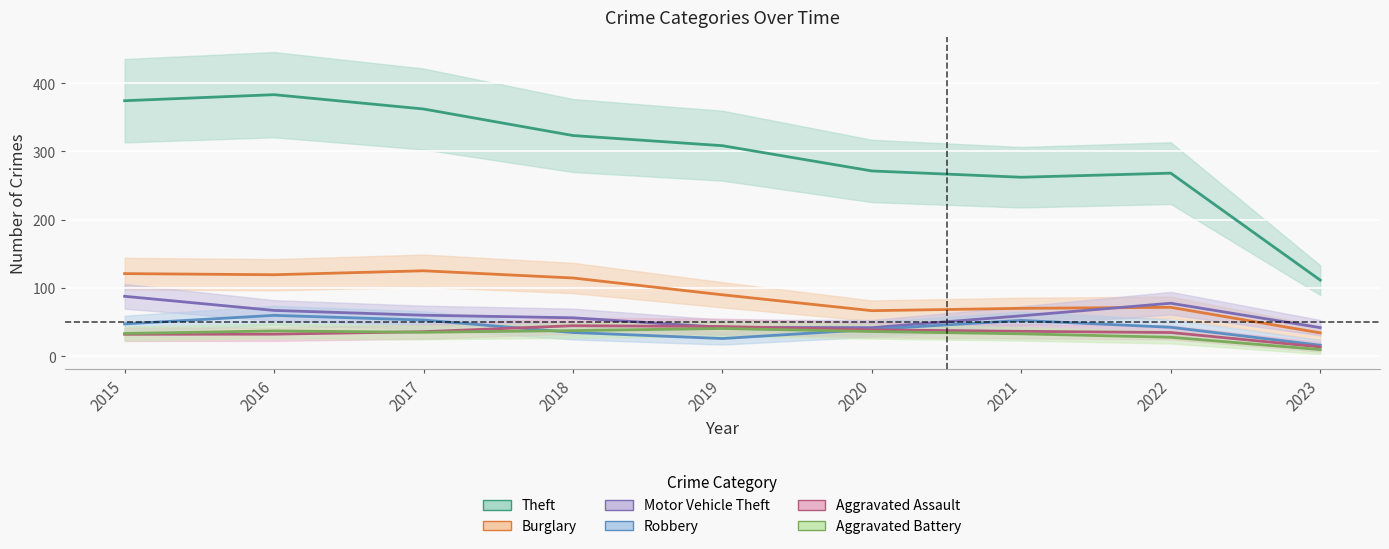

At which category is the sum across all series the highest?

2016